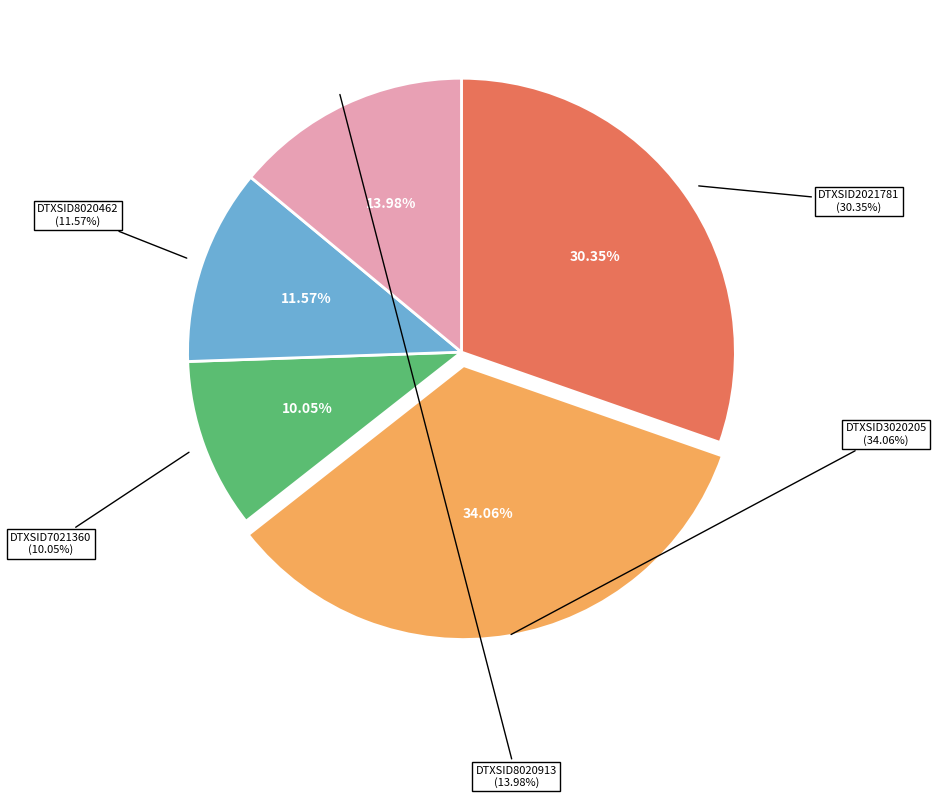

Which category has the biggest portion of the pie?

DTXSID3020205